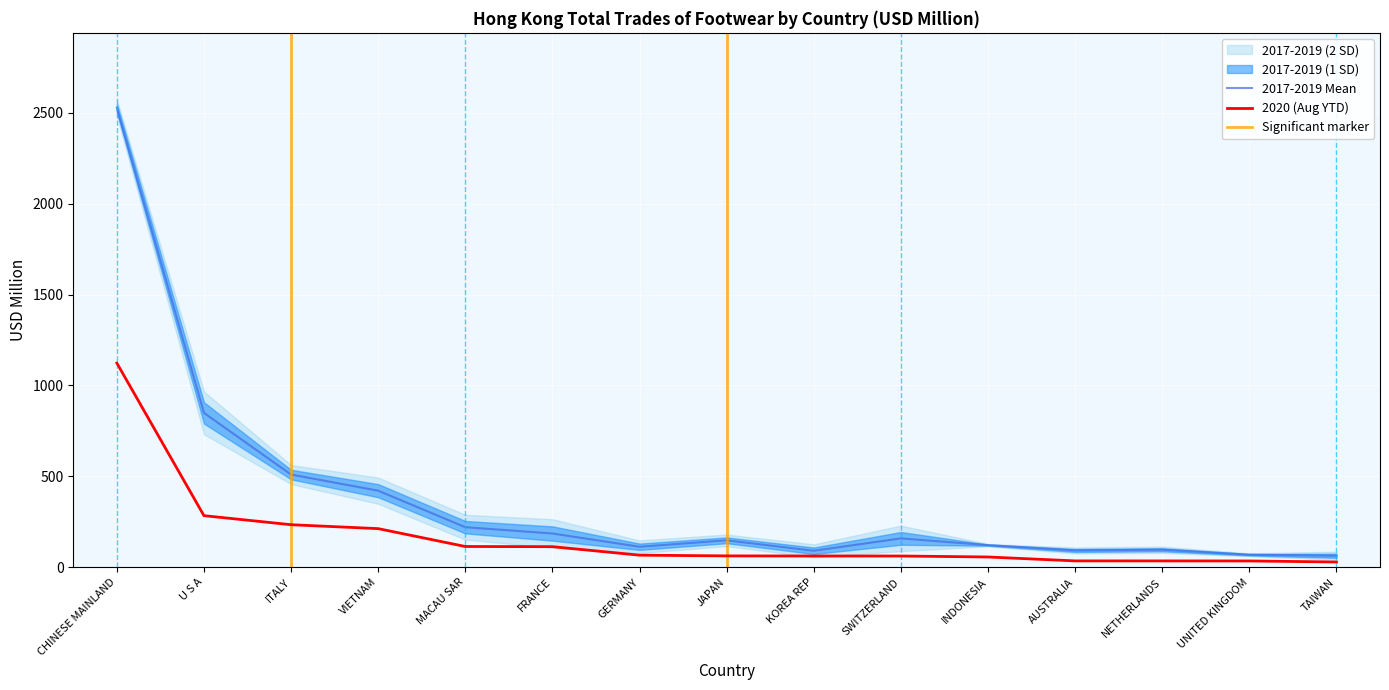

The 2020 (Aug YTD) series shows 61.6 at KOREA REP. True or false?

True